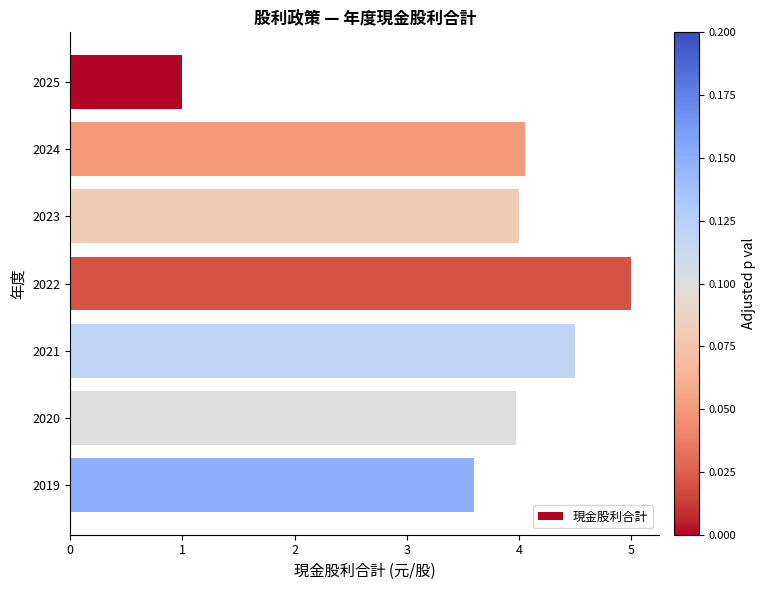

What is the sum of all values?

26.1